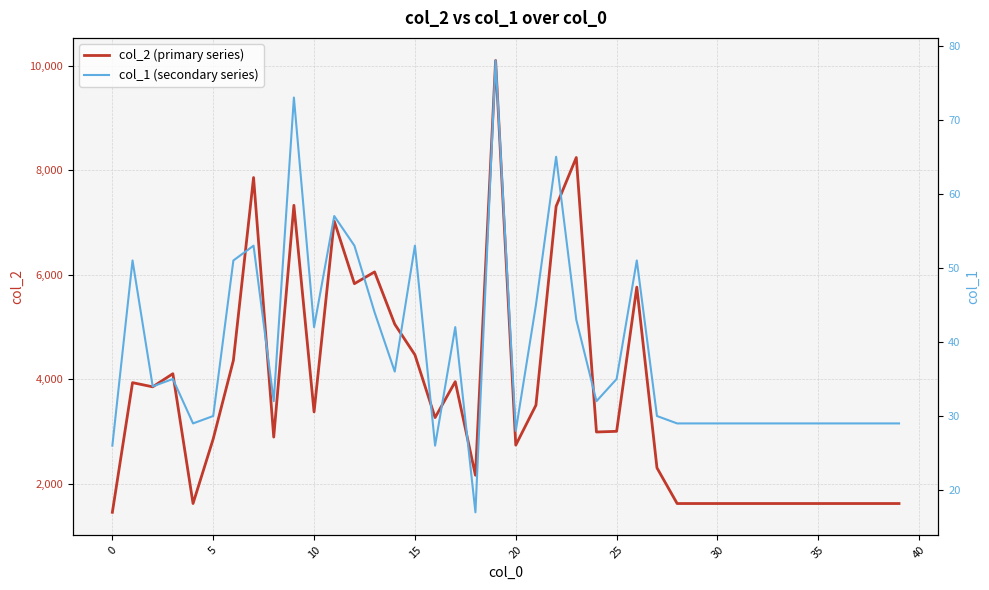

Reading left to right, list all the values displayed in this chart.

col_2 (primary series): 1456	3936	3856	4107	1624	2861	4362	7859	2895	7328	3376	7026	5829	6054	5054	4468	3268	3955	2165	10098	2741	3505	7308	8242	2992	3005	5763	2306	1624	1624	1624	1624	1624	1624	1624	1624	1624	1624	1624	1624
col_1 (secondary series): 26	51	34	35	29	30	51	53	32	73	42	57	53	44	36	53	26	42	17	78	28	45	65	43	32	35	51	30	29	29	29	29	29	29	29	29	29	29	29	29